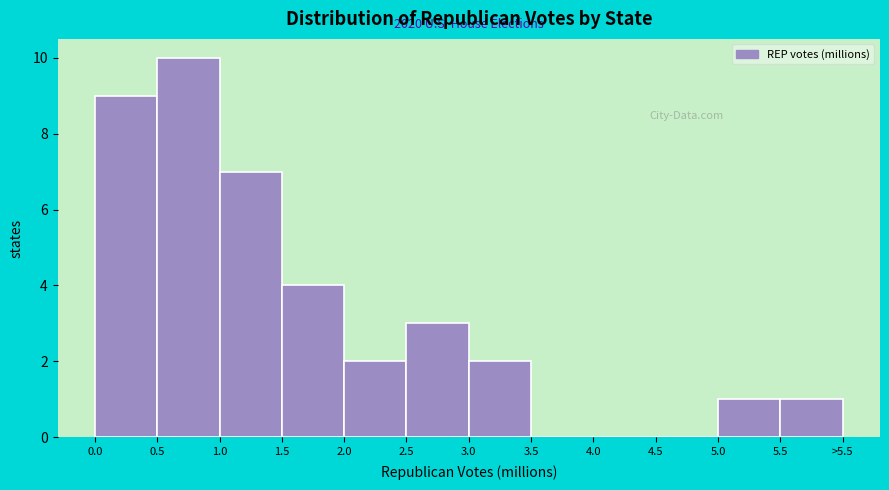

Reading right to left, list all the values displayed in this chart.

5.5=1	5.0=1	4.5=0	4.0=0	3.5=0	3.0=2	2.5=3	2.0=2	1.5=4	1.0=7	0.5=10	0.0=9